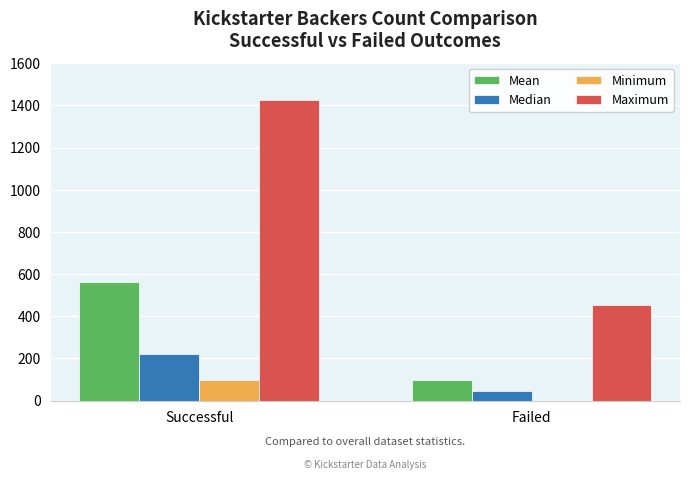

Which series has the largest total across all categories?

Maximum